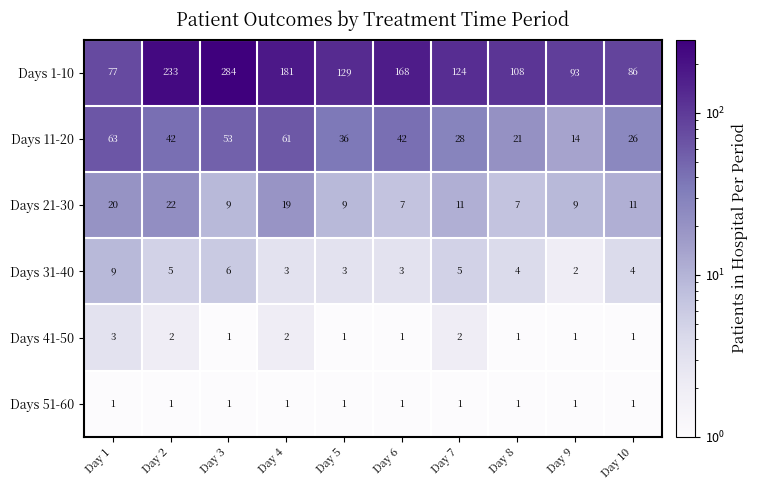

What is the spread (max minus min) of values at Day 10?

85